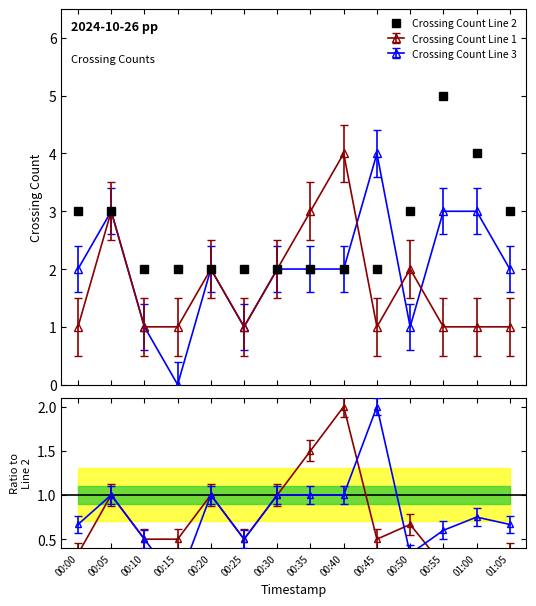

Reading left to right, transcribe all the data shown in this chart.

3	3	2	2	2	2	2	2	2	2	3	5	4	3